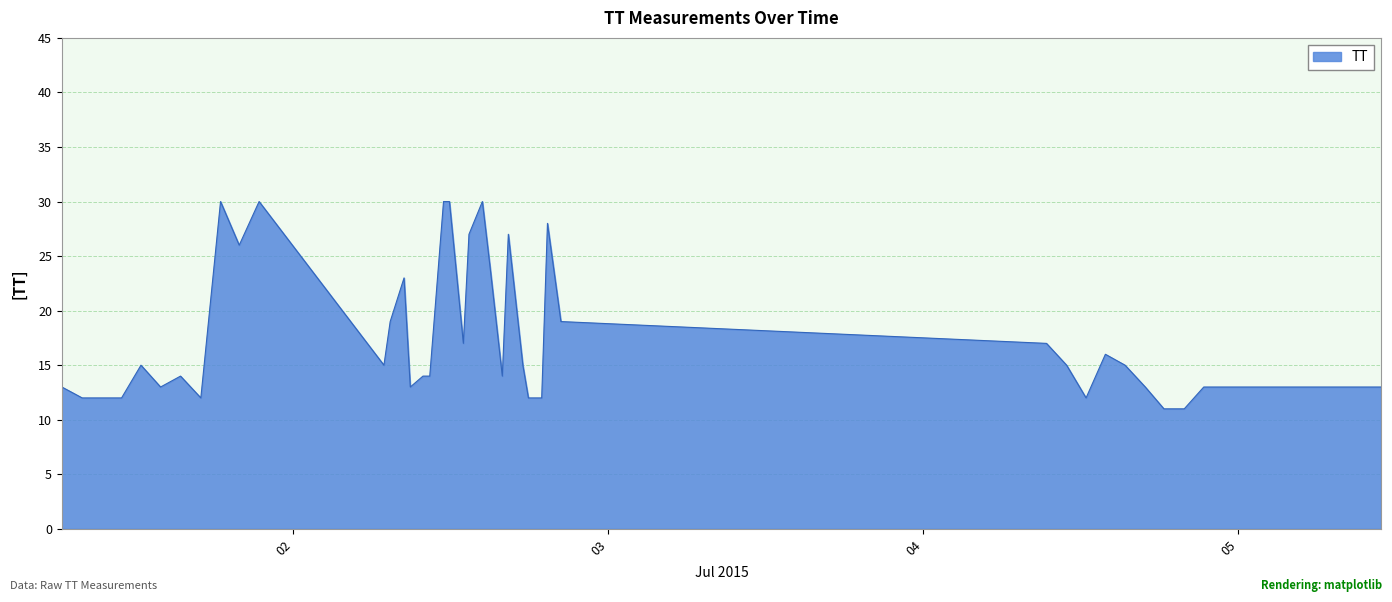

What is the difference between the maximum and minimum values?

19